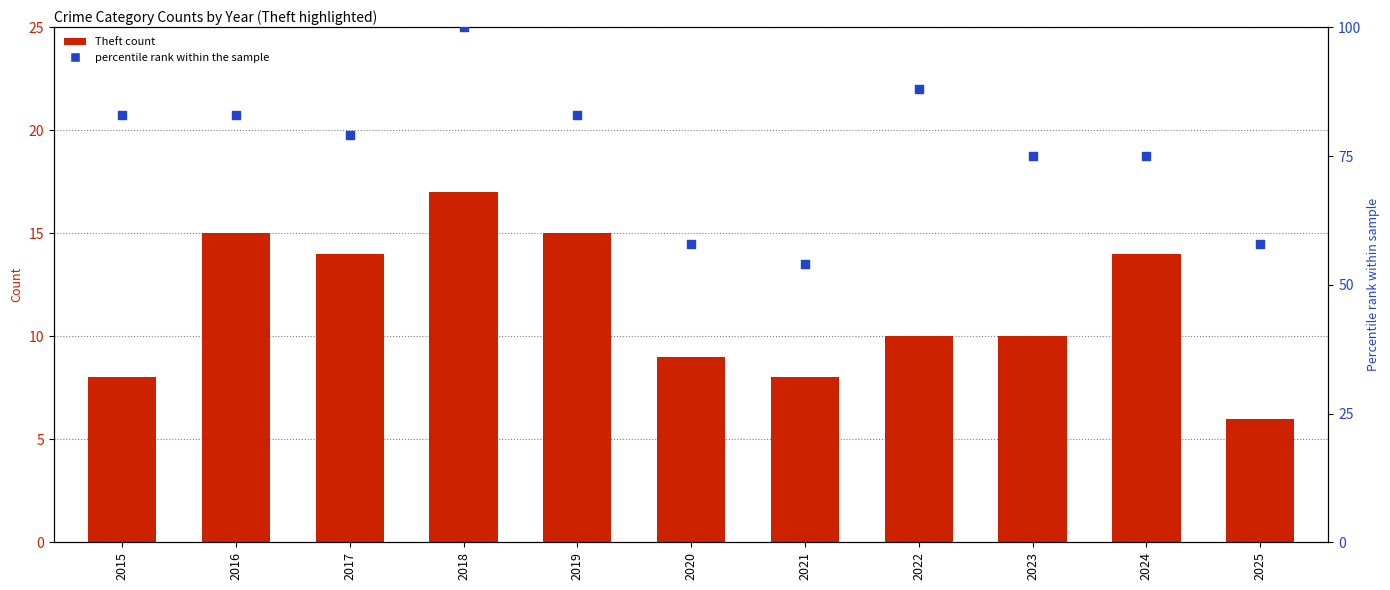

Which series has the largest Y range (max minus min)?

percentile rank within the sample